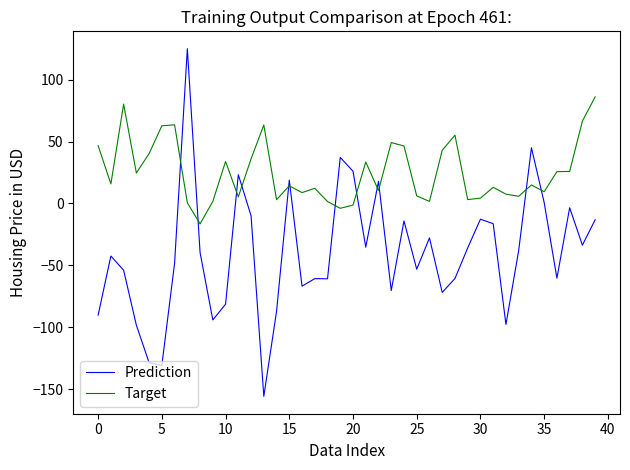

True or false: Target and Prediction cross at least once.

True